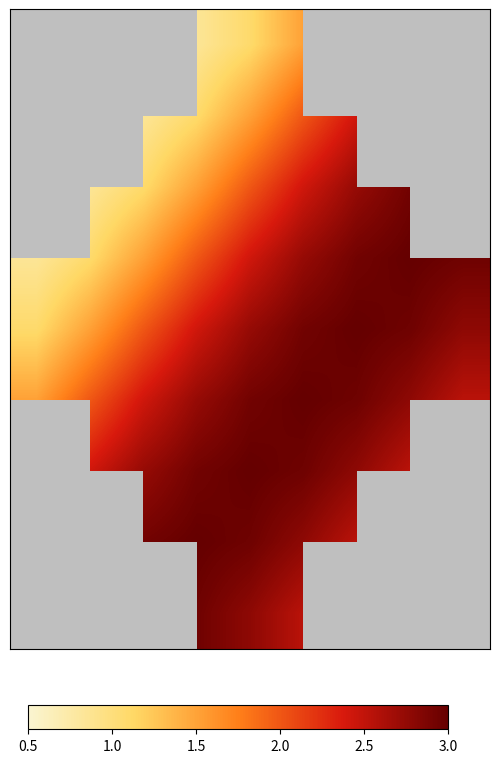

What is the maximum value shown in the chart?

3.0